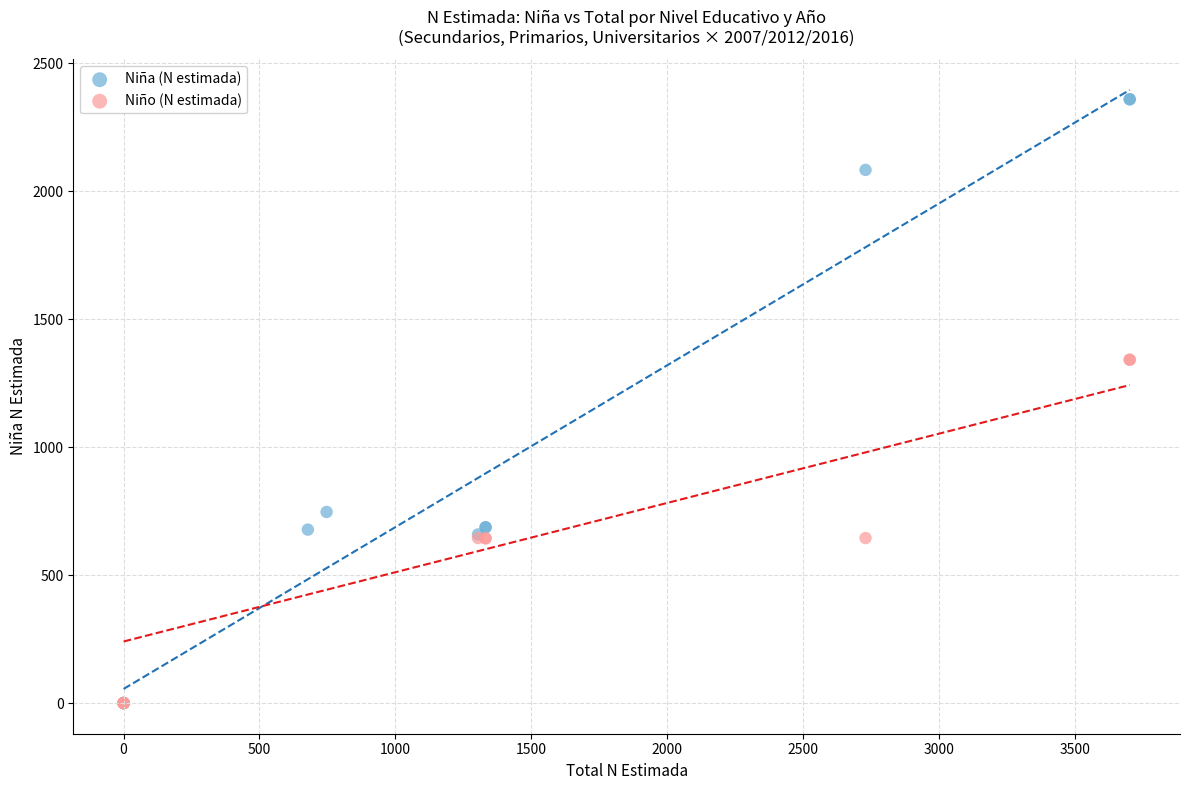

Which series contains the highest Y value?

Niña (N estimada)